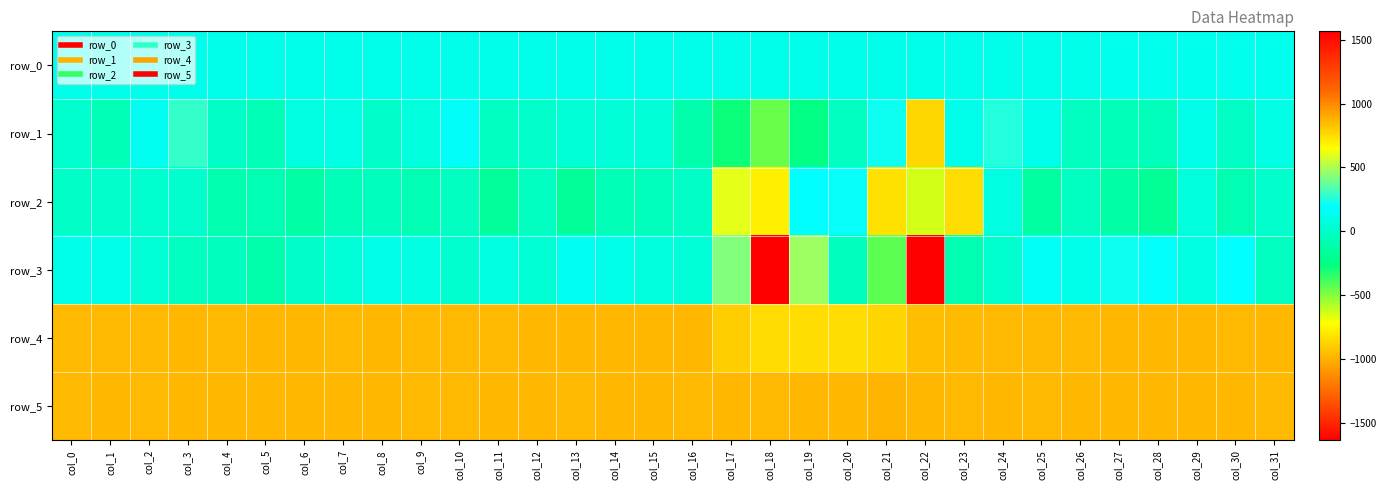

Reading right to left, extract all data points from this chart.

row_0: 127.7	127.7	127.7	127.7	127.5	127.5	127.4	127.4	127.4	127.3	127.3	127.3	127.1	127.1	127.1	127.0	126.9	126.9	126.9	126.9	126.8	126.7	126.7	126.7	126.6	126.5	126.5	126.5	126.4	126.3	126.3	126.3
row_1: 100.0	-15.0	109.0	-48.0	-59.0	-28.0	121.0	257.0	124.0	768.0	221.0	-23.0	-244.0	-453.0	-279.0	-101.0	54.0	58.0	51.0	6.0	-21.0	169.0	77.0	0.0	100.0	89.0	-66.0	-10.0	287.0	146.0	-61.0	24.0
row_2: 13.0	-84.0	71.0	-183.0	-129.0	-30.0	-146.0	87.0	-839.0	-636.0	-827.0	204.0	190.0	696.0	605.0	-10.0	-49.0	-61.0	-171.0	-34.0	-165.0	-23.0	-82.0	-36.0	-55.0	-134.0	-77.0	-93.0	12.0	17.0	7.0	-8.0
row_3: -26.0	191.0	94.0	200.0	218.0	125.0	153.0	24.0	-87.0	-1635.0	-428.0	-38.0	472.0	1565.0	426.0	54.0	65.0	119.0	150.0	44.0	79.0	18.0	94.0	103.0	53.0	0.0	-98.0	-40.0	-35.0	49.0	127.0	124.0
row_4: 859.0	855.0	861.0	863.0	862.0	856.0	854.0	853.0	850.0	843.0	774.0	750.0	749.0	756.0	796.0	860.0	861.0	861.0	862.0	860.0	858.0	858.0	856.0	859.0	855.0	863.0	859.0	858.0	859.0	858.0	857.0	856.0
row_5: 856.0	860.0	861.0	862.0	860.0	859.0	853.0	859.0	858.0	861.0	866.0	864.0	863.0	858.0	859.0	856.0	863.0	861.0	855.0	862.0	861.0	856.0	857.0	859.0	859.0	859.0	864.0	861.0	861.0	854.0	860.0	858.0